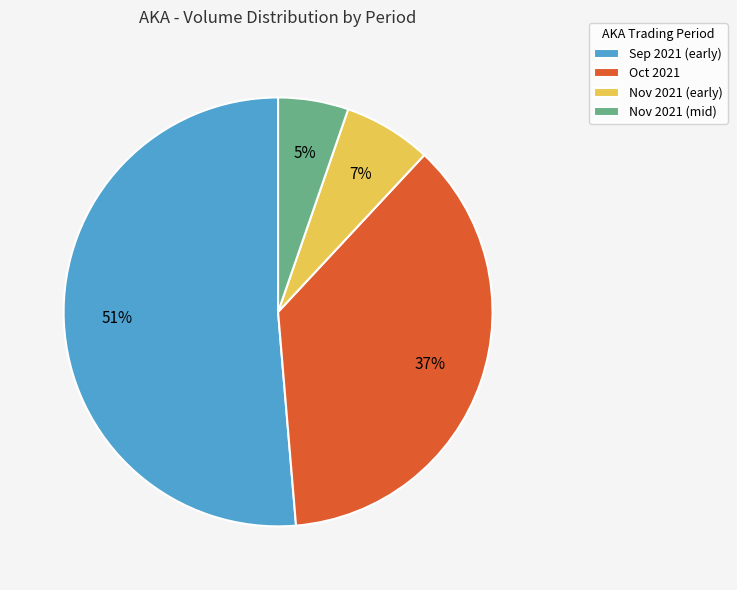

Do Sep 2021 (early) and Nov 2021 (early) together represent more than half of the pie?

Yes